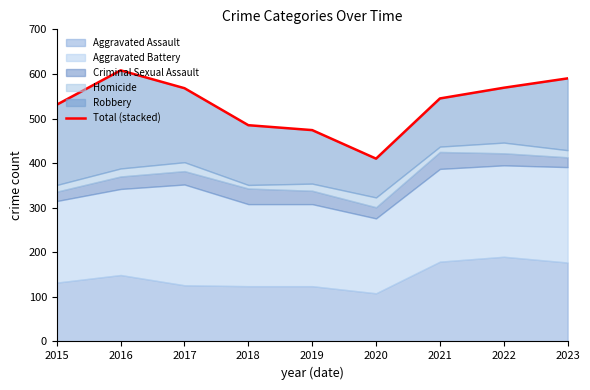

Reading right to left, transcribe all the data shown in this chart.

590	569	545	410	474	485	568	608	531